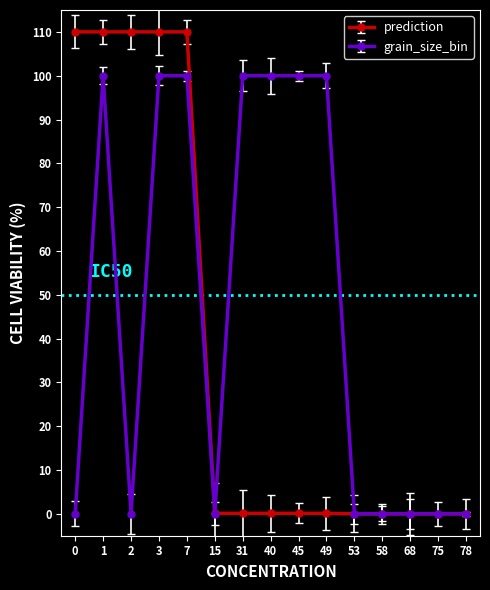

True or false: grain_size_bin and prediction cross at least once.

True